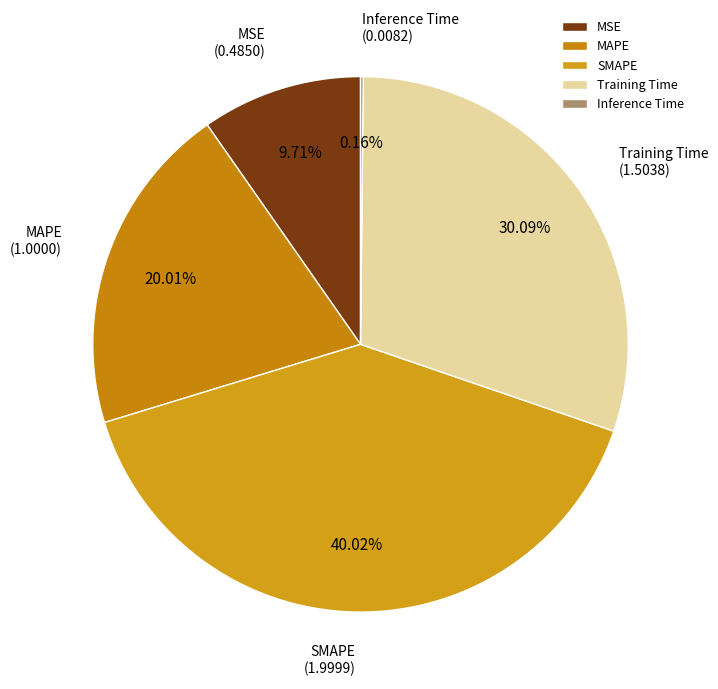

Which category has the biggest portion of the pie?

SMAPE